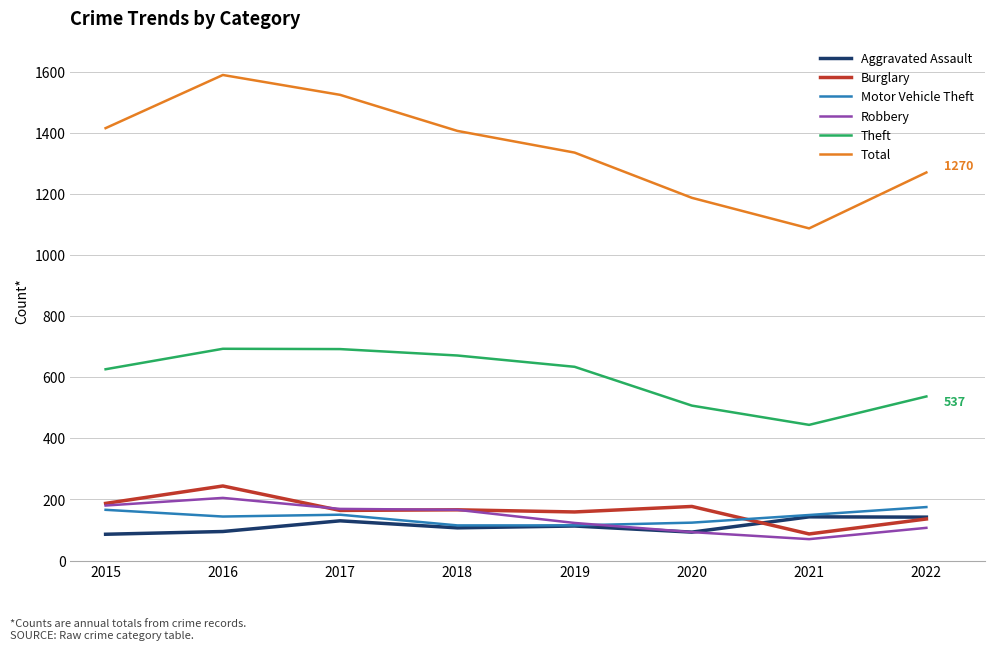

What are all the series names shown in the legend?

Aggravated Assault, Burglary, Motor Vehicle Theft, Robbery, Theft, Total